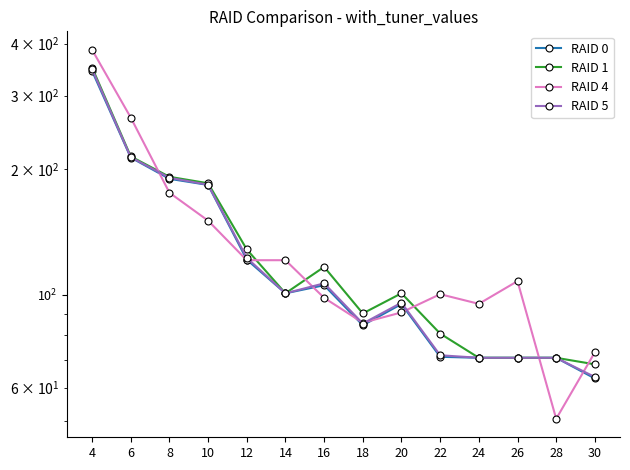

At which category does RAID 1 reach its first local valley?

14